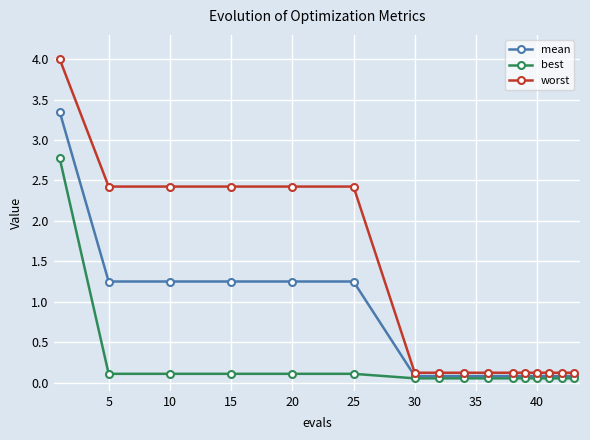

Does the chart have visible grid lines?

Yes